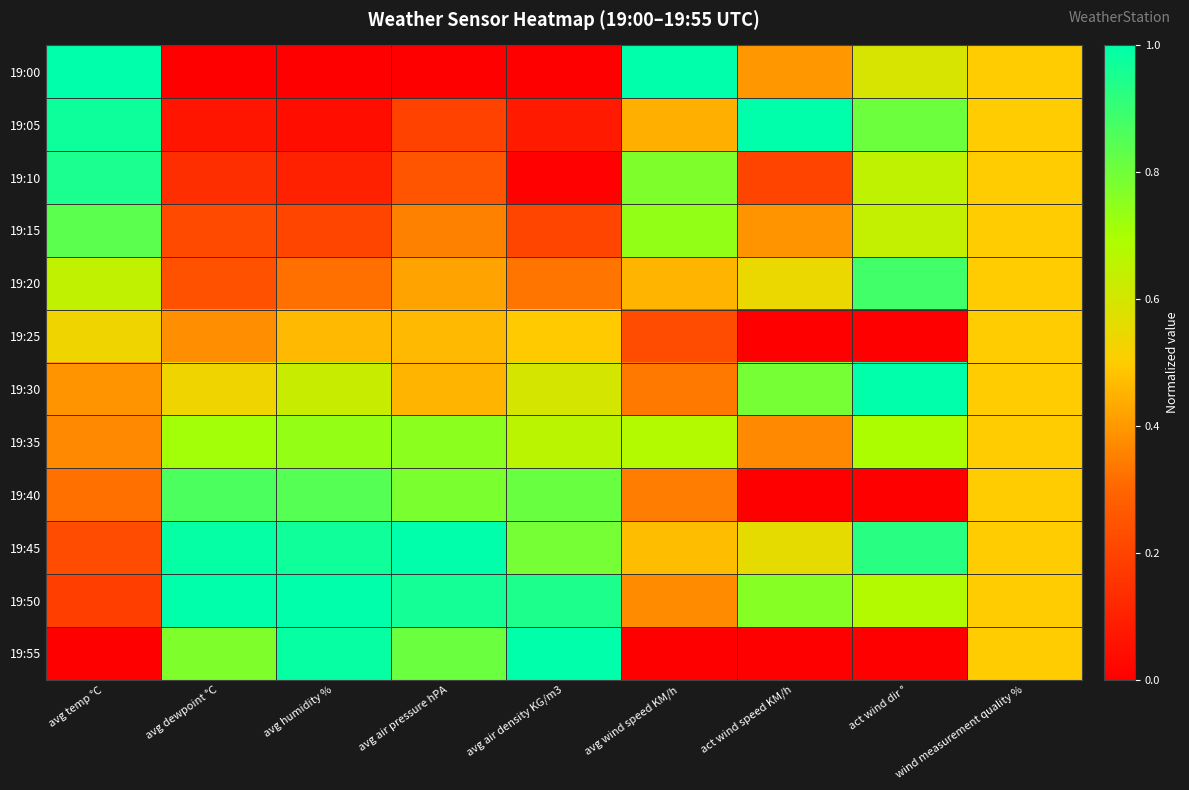

Reading left to right, transcribe all the data shown in this chart.

19:00: avg temp °C=1.0	avg dewpoint °C=0.0	avg humidity %=0.0	avg air pressure hPA=0.0	avg air density KG/m3=0.0	avg wind speed KM/h=1.0	act wind speed KM/h=0.4	act wind dir °=0.6	wind measurement quality %=0.5
19:05: avg temp °C=1.0	avg dewpoint °C=0.1	avg humidity %=0.0	avg air pressure hPA=0.2	avg air density KG/m3=0.1	avg wind speed KM/h=0.4	act wind speed KM/h=1.0	act wind dir °=0.8	wind measurement quality %=0.5
19:10: avg temp °C=1.0	avg dewpoint °C=0.1	avg humidity %=0.1	avg air pressure hPA=0.2	avg air density KG/m3=0.0	avg wind speed KM/h=0.8	act wind speed KM/h=0.2	act wind dir °=0.7	wind measurement quality %=0.5
19:15: avg temp °C=0.8	avg dewpoint °C=0.2	avg humidity %=0.2	avg air pressure hPA=0.4	avg air density KG/m3=0.2	avg wind speed KM/h=0.7	act wind speed KM/h=0.4	act wind dir °=0.6	wind measurement quality %=0.5
19:20: avg temp °C=0.6	avg dewpoint °C=0.2	avg humidity %=0.3	avg air pressure hPA=0.4	avg air density KG/m3=0.3	avg wind speed KM/h=0.5	act wind speed KM/h=0.5	act wind dir °=0.9	wind measurement quality %=0.5
19:25: avg temp °C=0.5	avg dewpoint °C=0.4	avg humidity %=0.5	avg air pressure hPA=0.5	avg air density KG/m3=0.5	avg wind speed KM/h=0.2	act wind speed KM/h=0.0	act wind dir °=0.0	wind measurement quality %=0.5
19:30: avg temp °C=0.4	avg dewpoint °C=0.5	avg humidity %=0.6	avg air pressure hPA=0.5	avg air density KG/m3=0.6	avg wind speed KM/h=0.3	act wind speed KM/h=0.8	act wind dir °=1.0	wind measurement quality %=0.5
19:35: avg temp °C=0.4	avg dewpoint °C=0.7	avg humidity %=0.7	avg air pressure hPA=0.8	avg air density KG/m3=0.7	avg wind speed KM/h=0.7	act wind speed KM/h=0.4	act wind dir °=0.7	wind measurement quality %=0.5
19:40: avg temp °C=0.3	avg dewpoint °C=0.9	avg humidity %=0.8	avg air pressure hPA=0.8	avg air density KG/m3=0.8	avg wind speed KM/h=0.3	act wind speed KM/h=0.0	act wind dir °=0.0	wind measurement quality %=0.5
19:45: avg temp °C=0.2	avg dewpoint °C=1.0	avg humidity %=1.0	avg air pressure hPA=1.0	avg air density KG/m3=0.8	avg wind speed KM/h=0.5	act wind speed KM/h=0.6	act wind dir °=0.9	wind measurement quality %=0.5
19:50: avg temp °C=0.2	avg dewpoint °C=1.0	avg humidity %=1.0	avg air pressure hPA=1.0	avg air density KG/m3=0.9	avg wind speed KM/h=0.4	act wind speed KM/h=0.8	act wind dir °=0.7	wind measurement quality %=0.5
19:55: avg temp °C=0.0	avg dewpoint °C=0.8	avg humidity %=1.0	avg air pressure hPA=0.8	avg air density KG/m3=1.0	avg wind speed KM/h=0.0	act wind speed KM/h=0.0	act wind dir °=0.0	wind measurement quality %=0.5